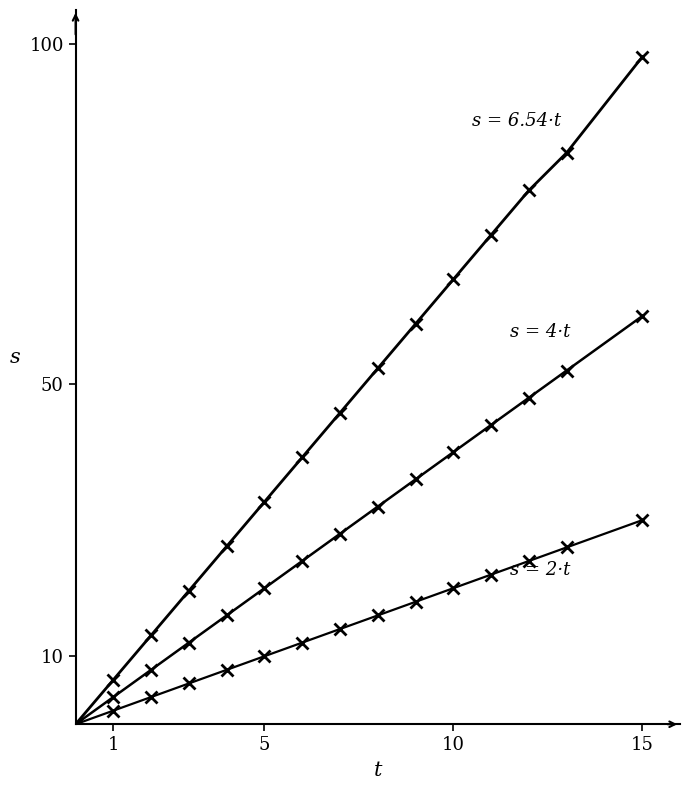

What is the label of the 7th point from the left?

6